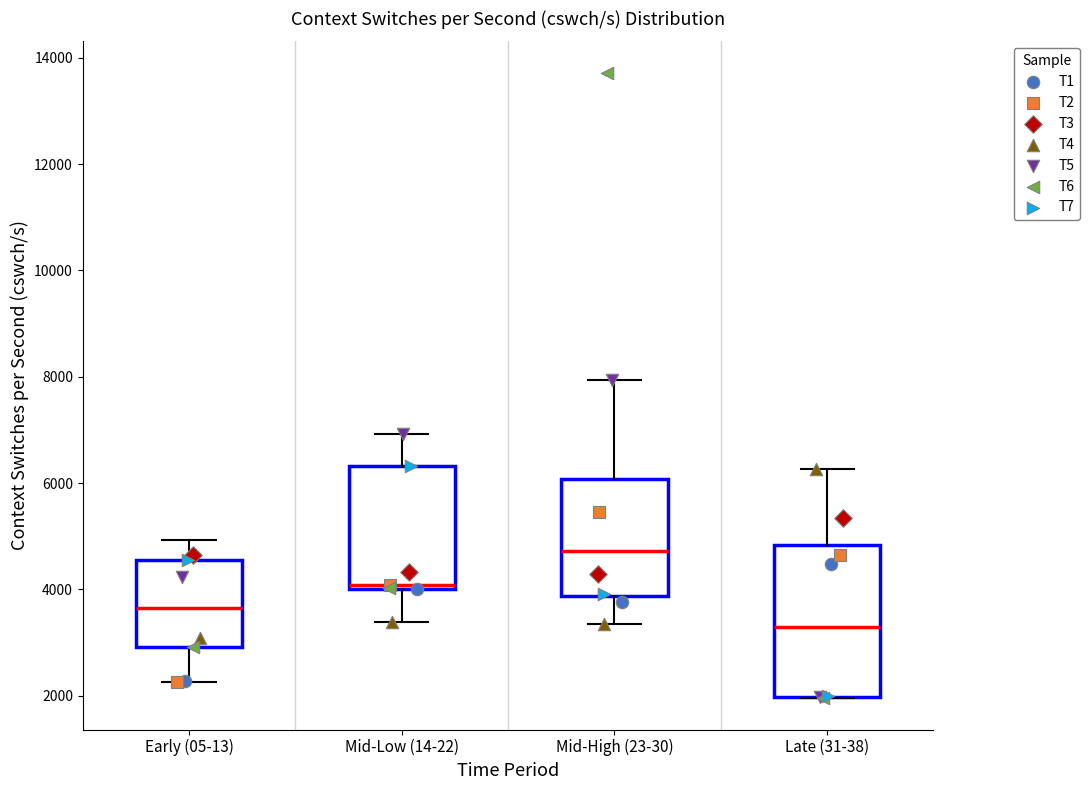

Reading left to right, transcribe this box plot: for each box, give where its median line is, the range the box spans, and where its two whiskers end, as read against the y-axis. The values are not printed on the chart, so give them approximately, as read against the axis.

Early (05-13): median 3600, box 3000 to 4600, whiskers 2200 to 5000
Mid-Low (14-22): median 4000 (just above the box's lower edge), box 4000 to 6400, whiskers 3400 to 7000
Mid-High (23-30): median 4800, box 3800 to 6000, whiskers 3400 to 8000
Late (31-38): median 3400, box 2000 to 4800, whiskers 2000 to 6200